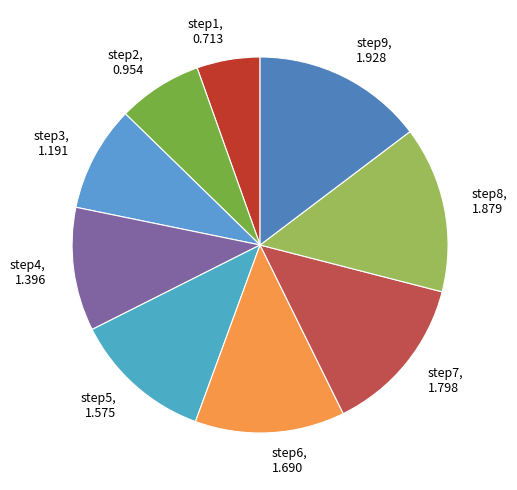

Is there a majority slice in this chart?

No